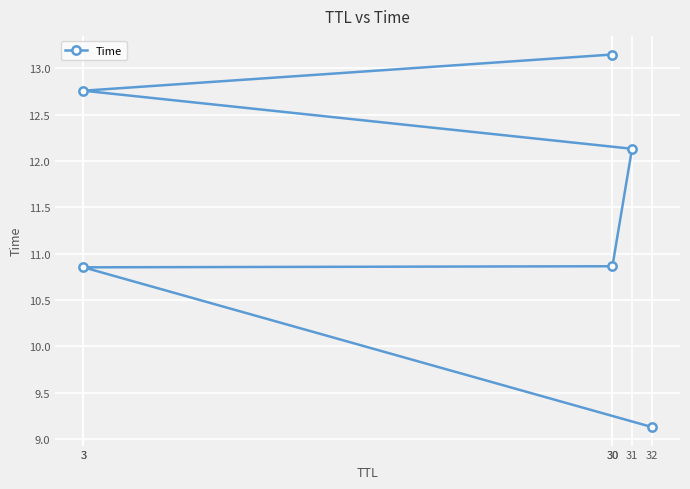

The value at 30 is 10.9. True or false?

True